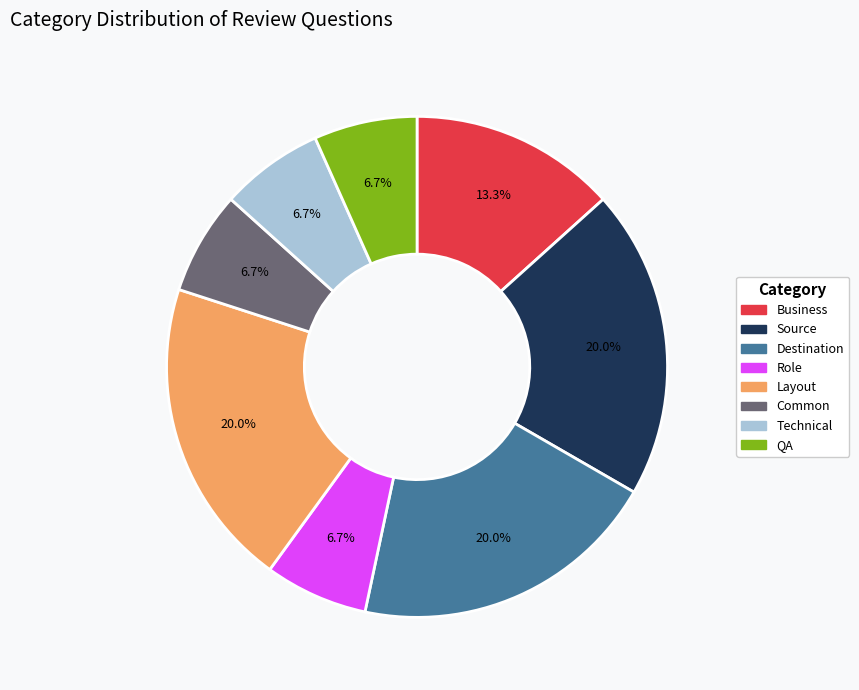

The Common slice represents 7% of the pie. True or false?

True